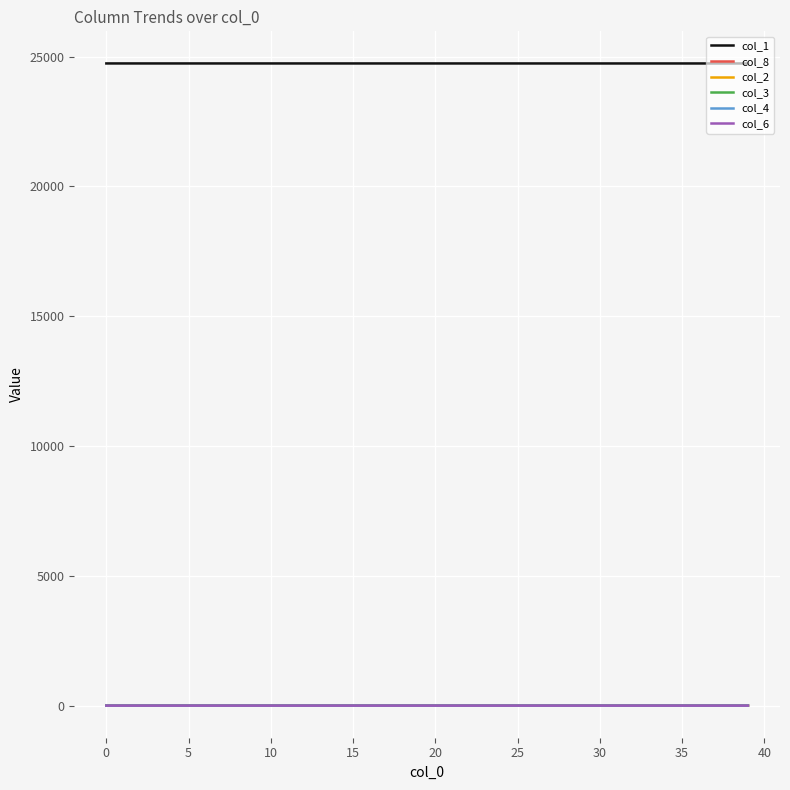

True or false: col_1 and col_4 cross at least once.

False